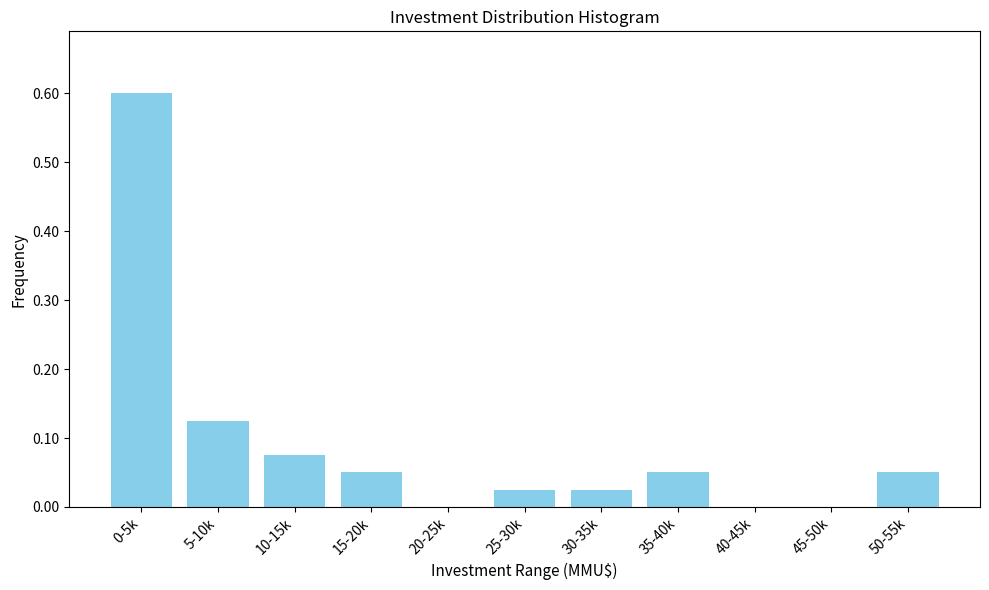

What is the greatest value displayed?

0.6